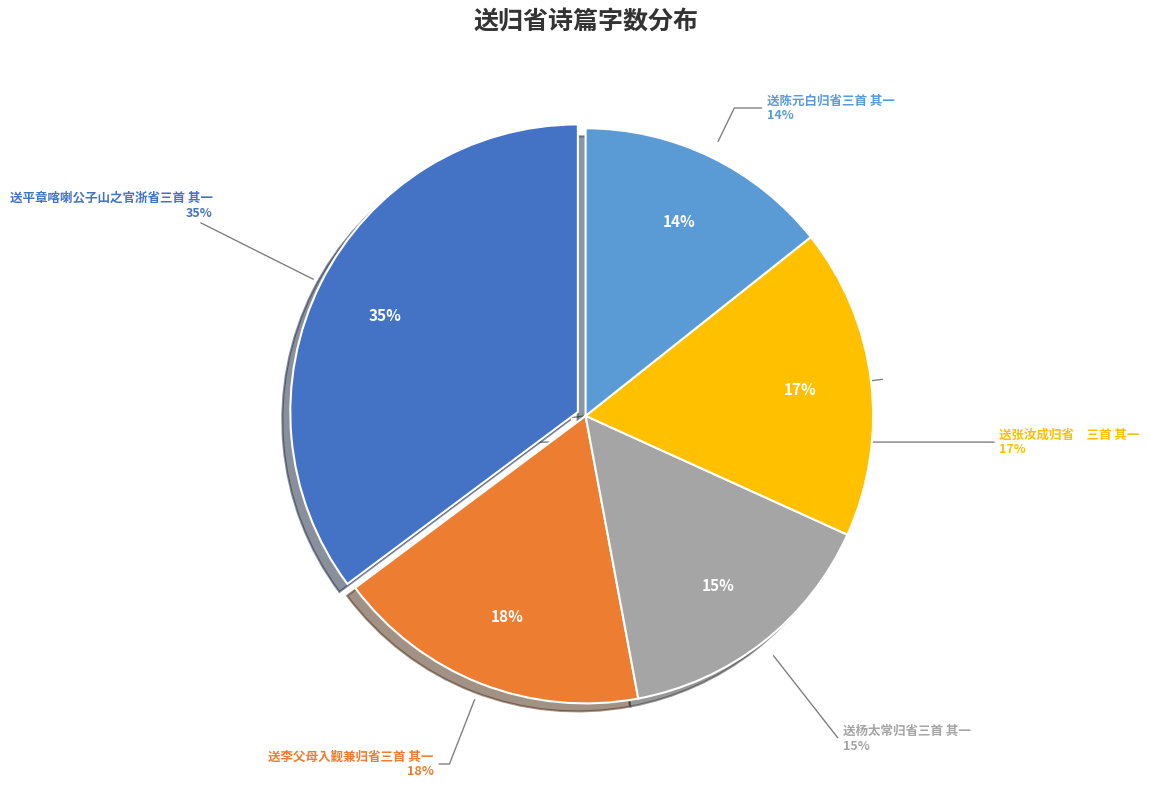

How many slices are in this pie chart?

5